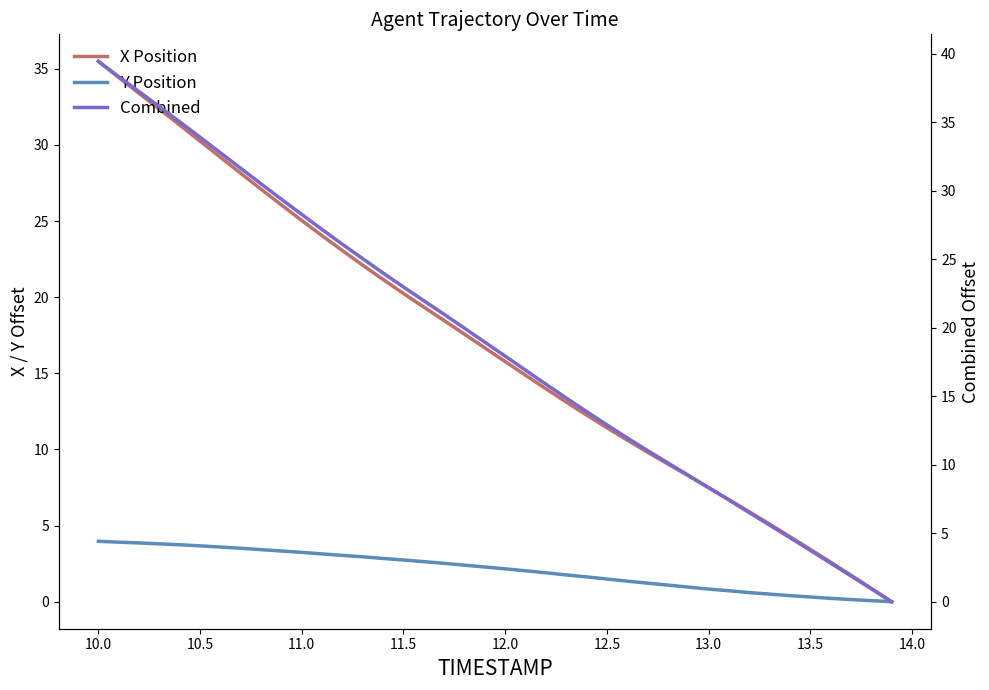

True or false: X Position and Combined cross at least once.

False